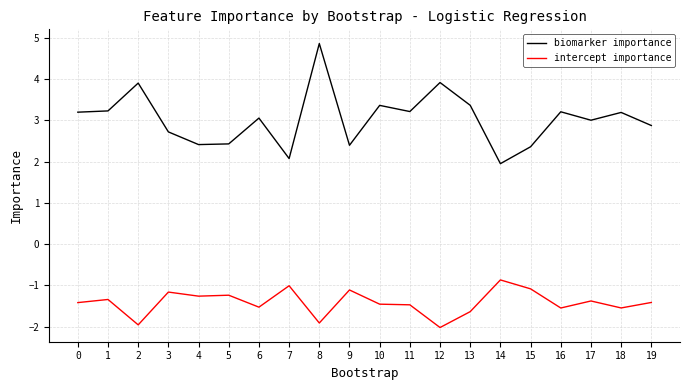

Which series has the widest spread of values?

biomarker importance